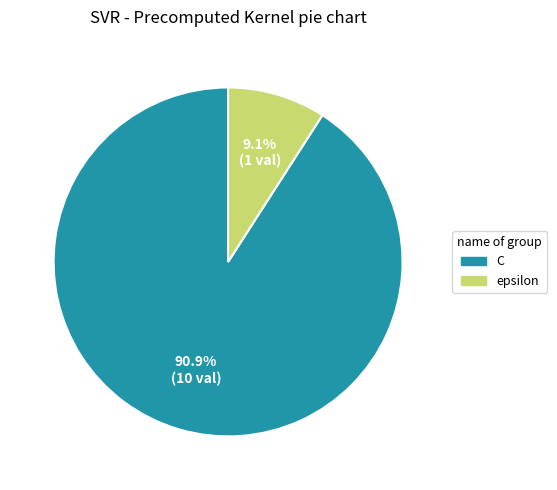

Approximately how many times larger is the value at C compared to epsilon?

10.0